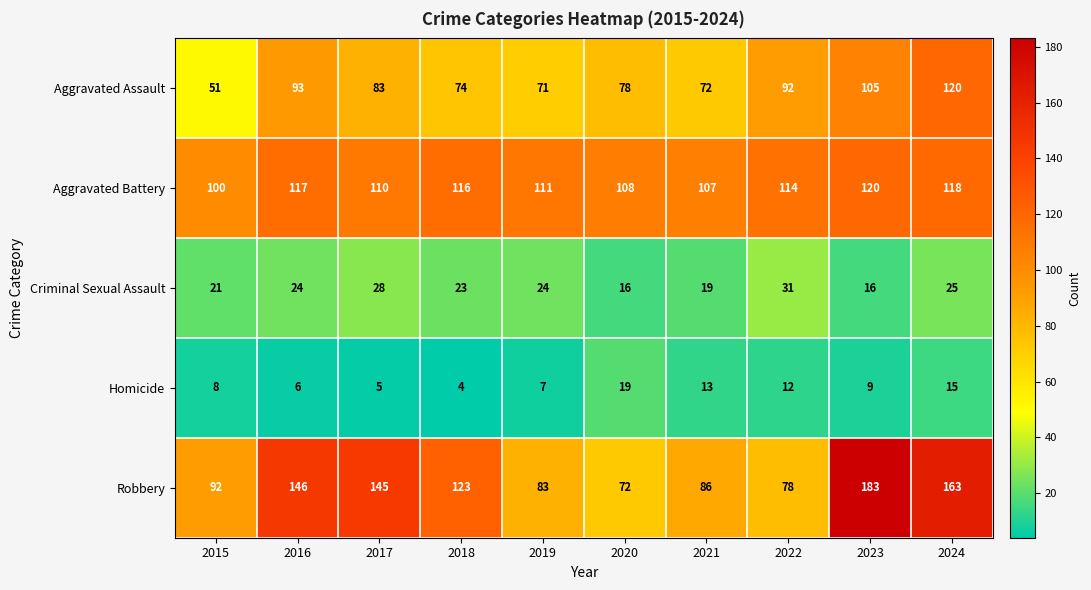

What is the total value across all series at 2016?

386